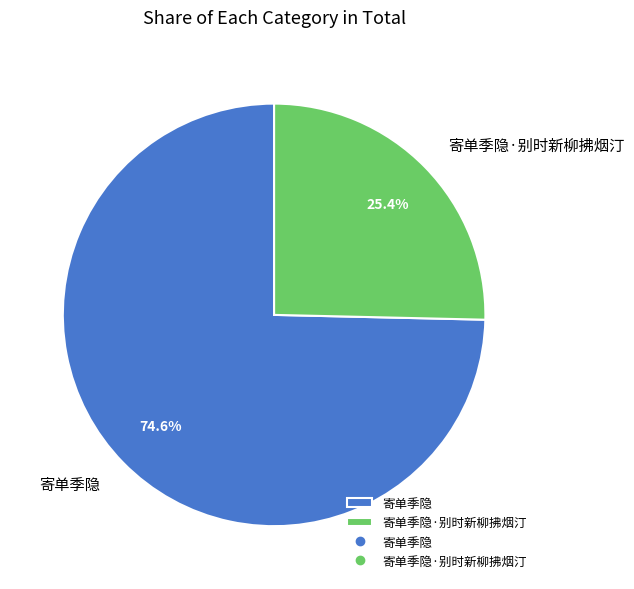

Rank the categories by value from lowest to highest.

寄单季隐·别时新柳拂烟汀, 寄单季隐